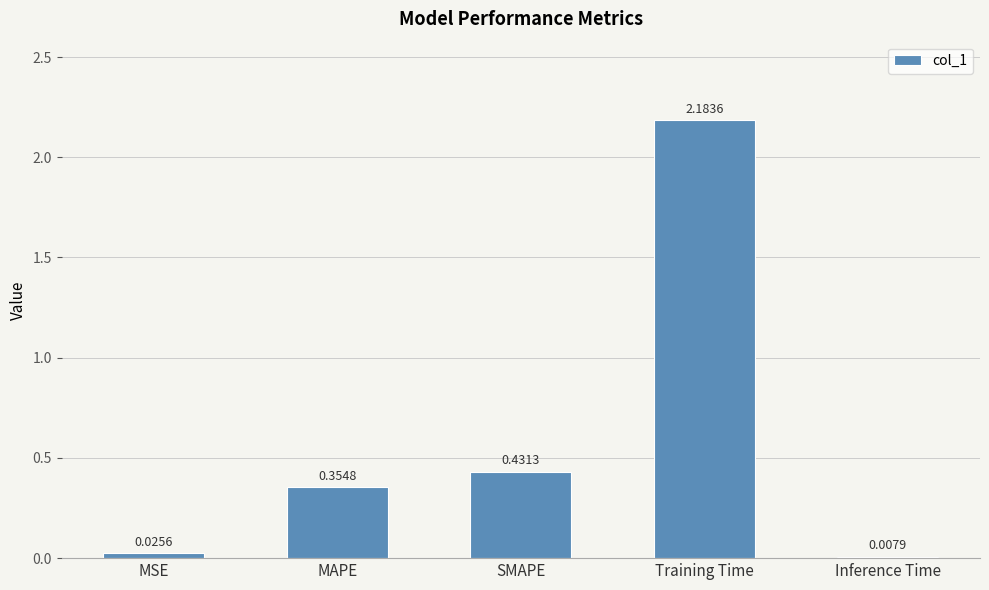

What position from the left is Inference Time?

5